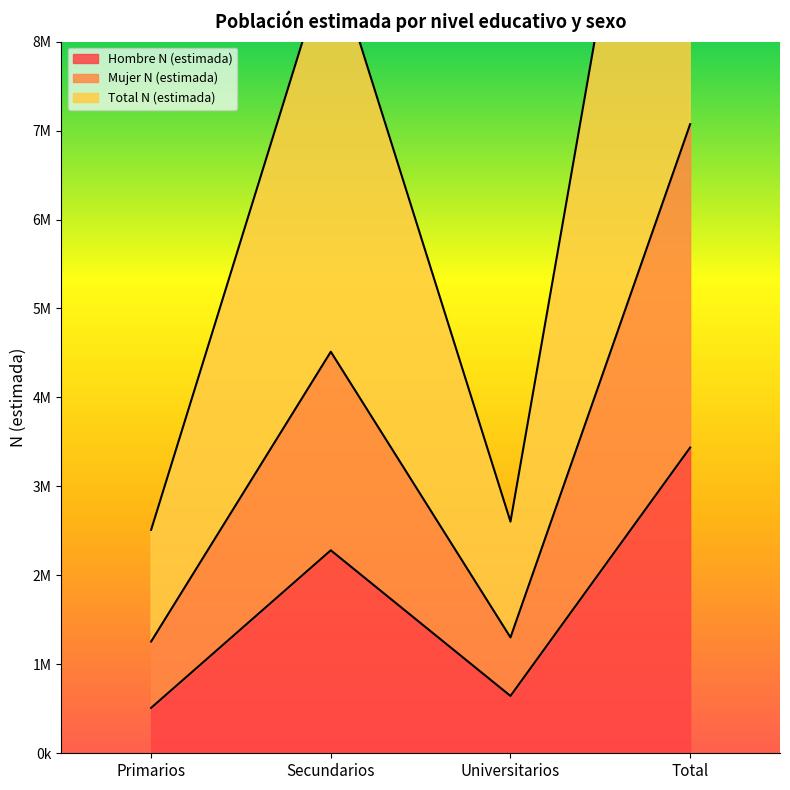

What is the average value of the Mujer N (estimada) series?

3535822